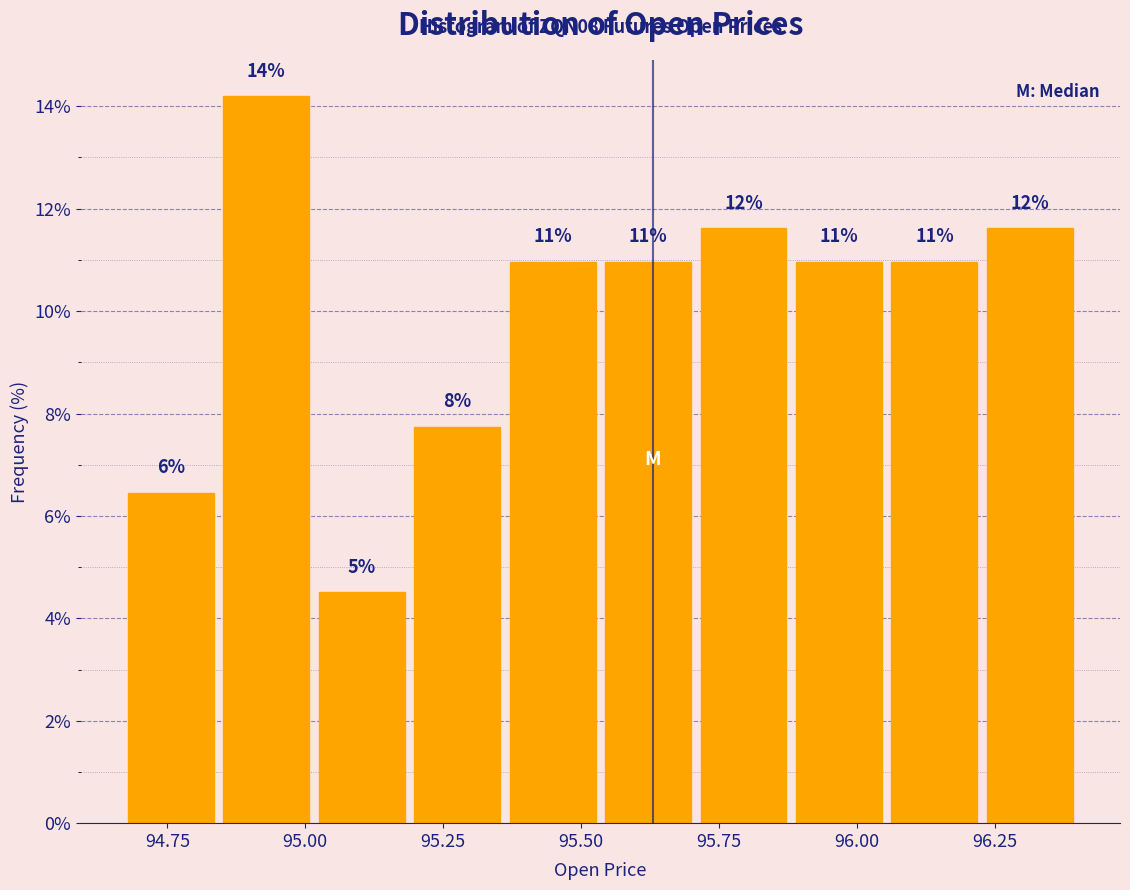

Around what value on the x-axis is the tallest bar? Give the approximate position of its centre, as read against the axis.

94.95